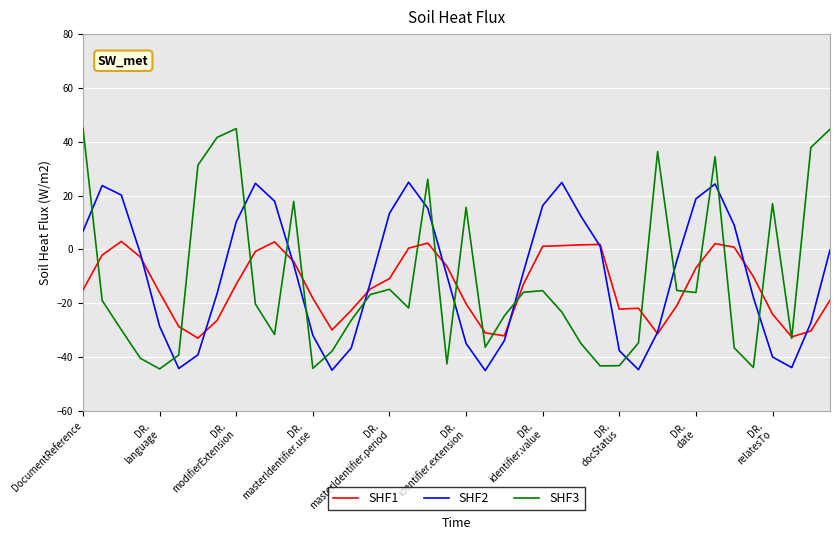

What is the maximum value for SHF3?

45.0